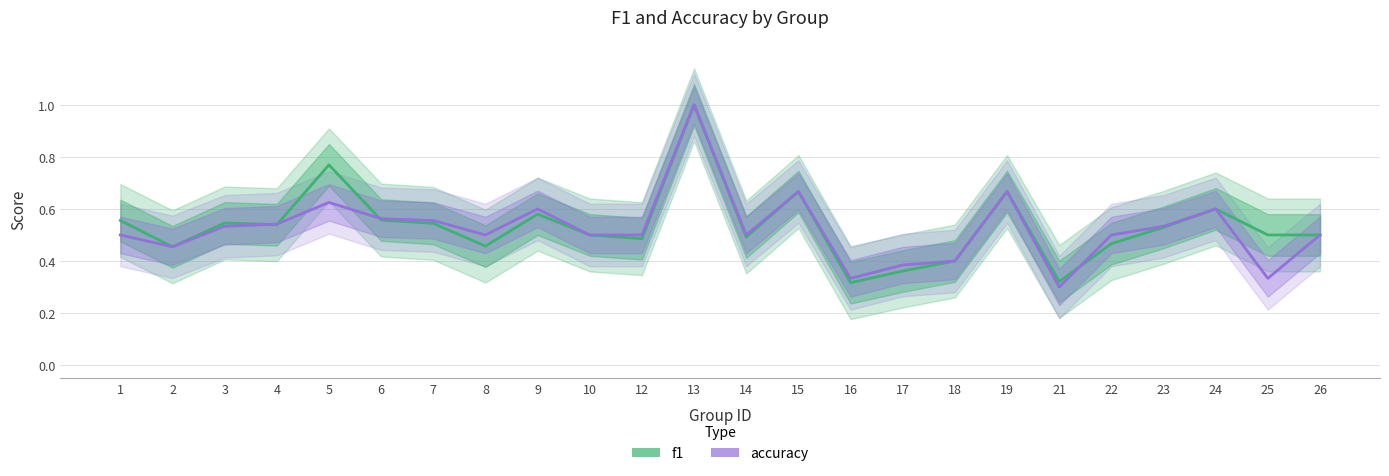

List the series in order of their peak value, highest first.

f1, accuracy